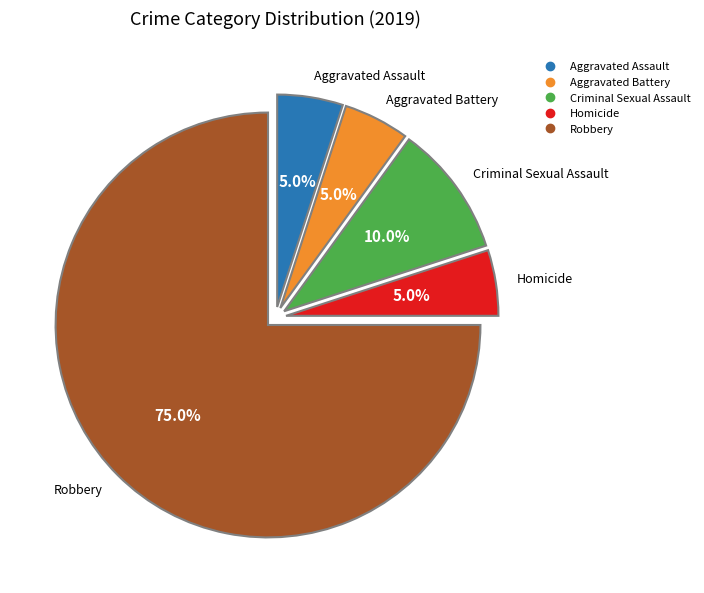

What is the majority slice?

Robbery